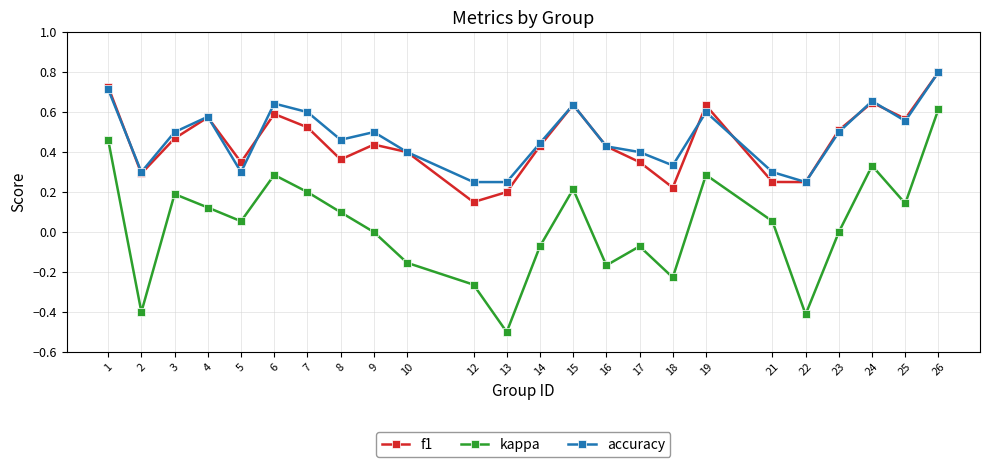

Count the accuracy values in the range 0 to 1.

24